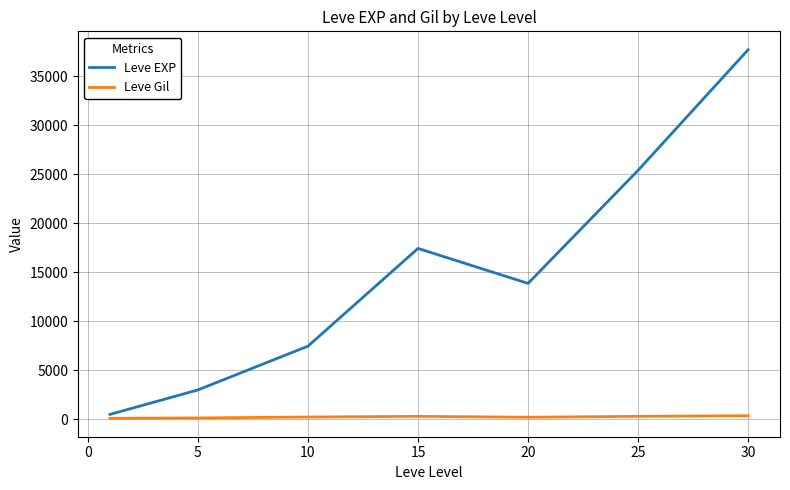

What is the highest value of the Leve EXP series?

37715.0